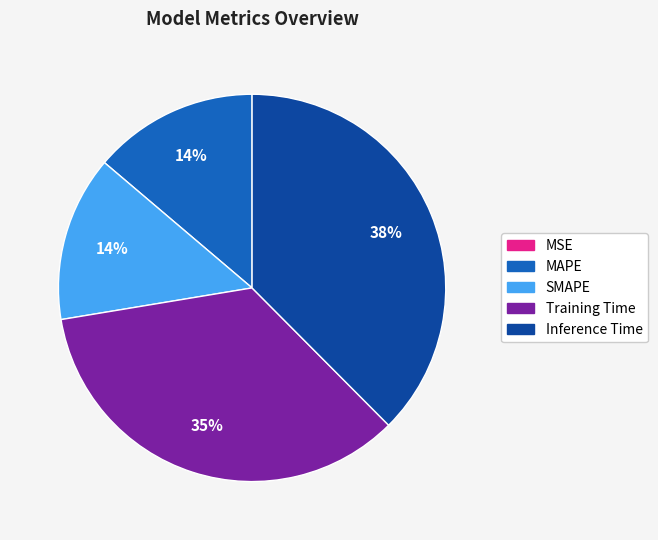

To the nearest percent, what is the difference between the largest and smallest slice percentages?

38%